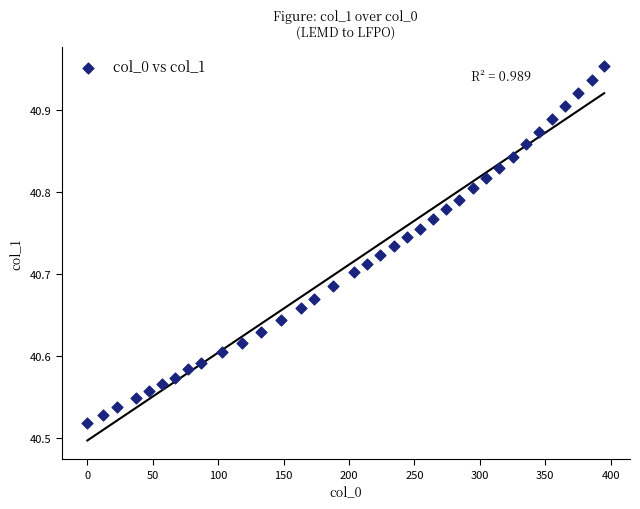

What is the range of Y values (max minus min)?

0.4